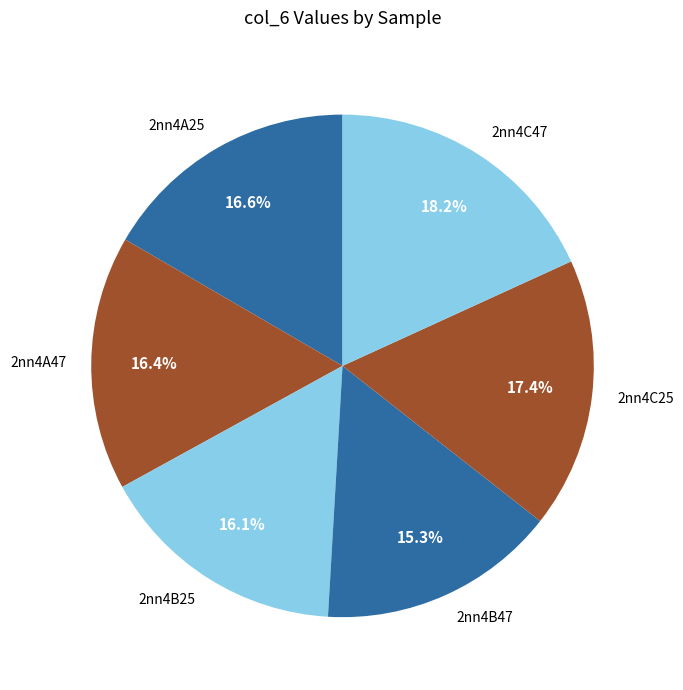

Which slice is the largest?

2nn4C47